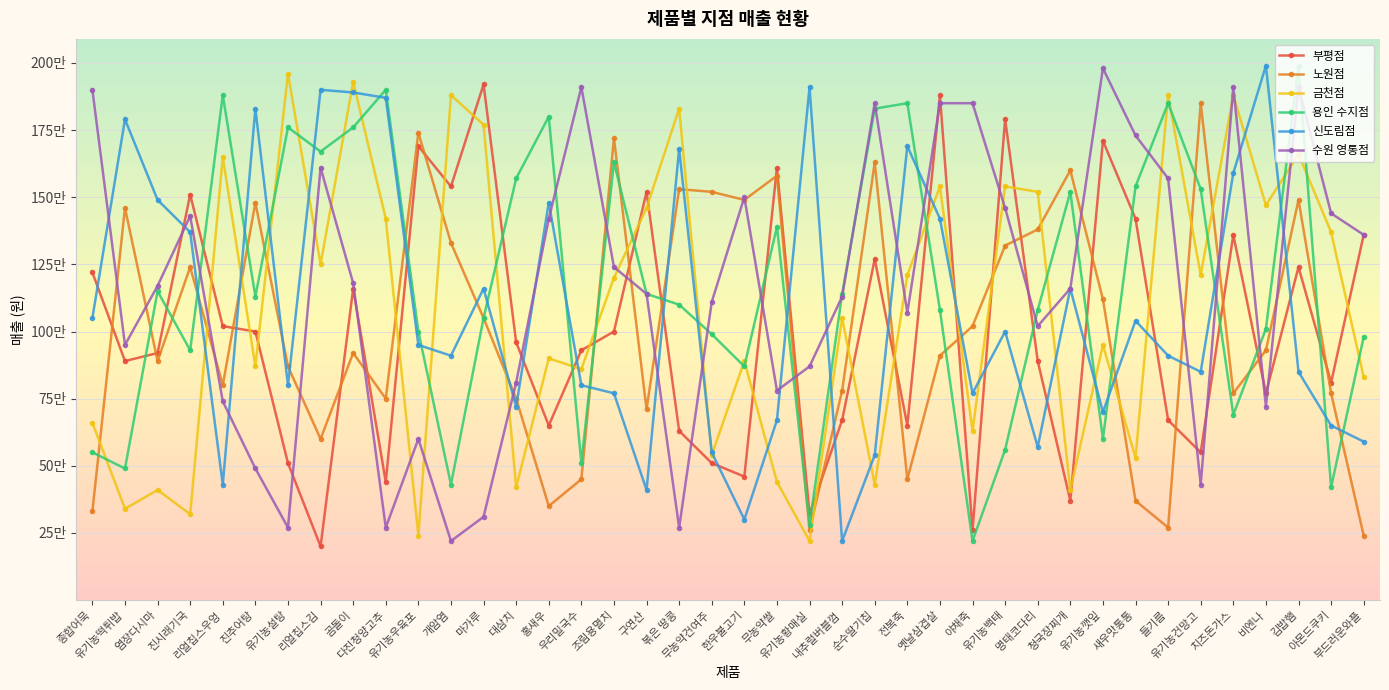

The value of 용인 수지점 at 전복죽 is 1850000. True or false?

True